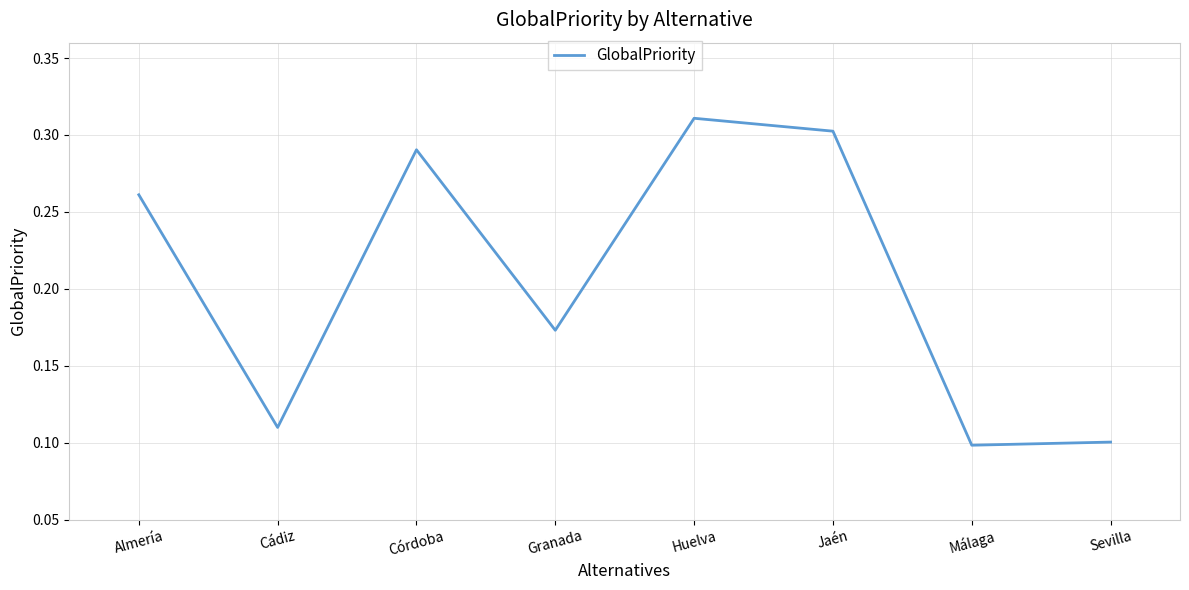

What is the sum of all values?

1.6